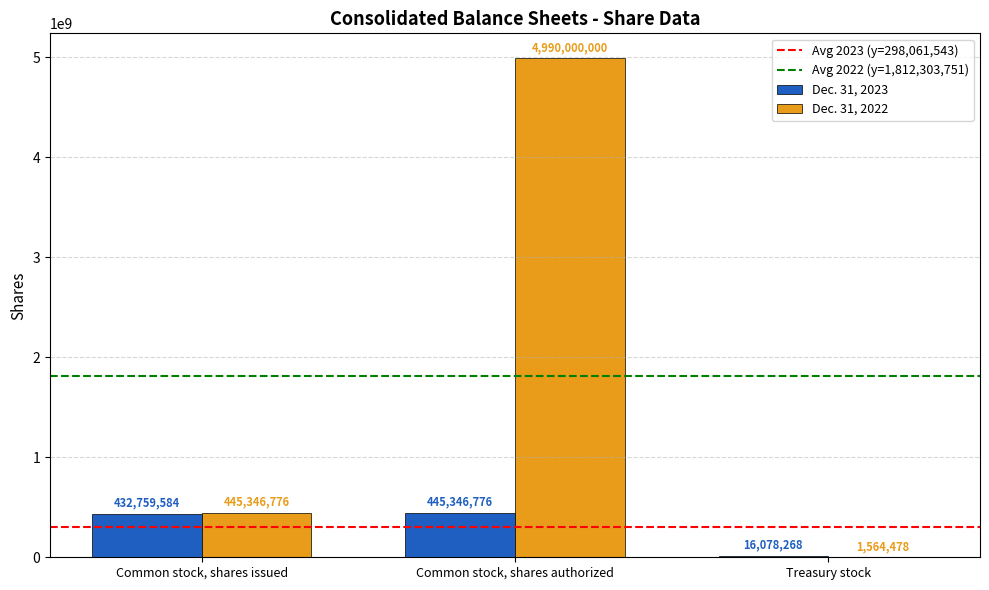

Reading left to right, extract all data points from this chart.

Dec. 31, 2023: Common stock, shares issued=432759584	Common stock, shares authorized=445346776	Treasury stock=16078268
Dec. 31, 2022: Common stock, shares issued=445346776	Common stock, shares authorized=4990000000	Treasury stock=1564478